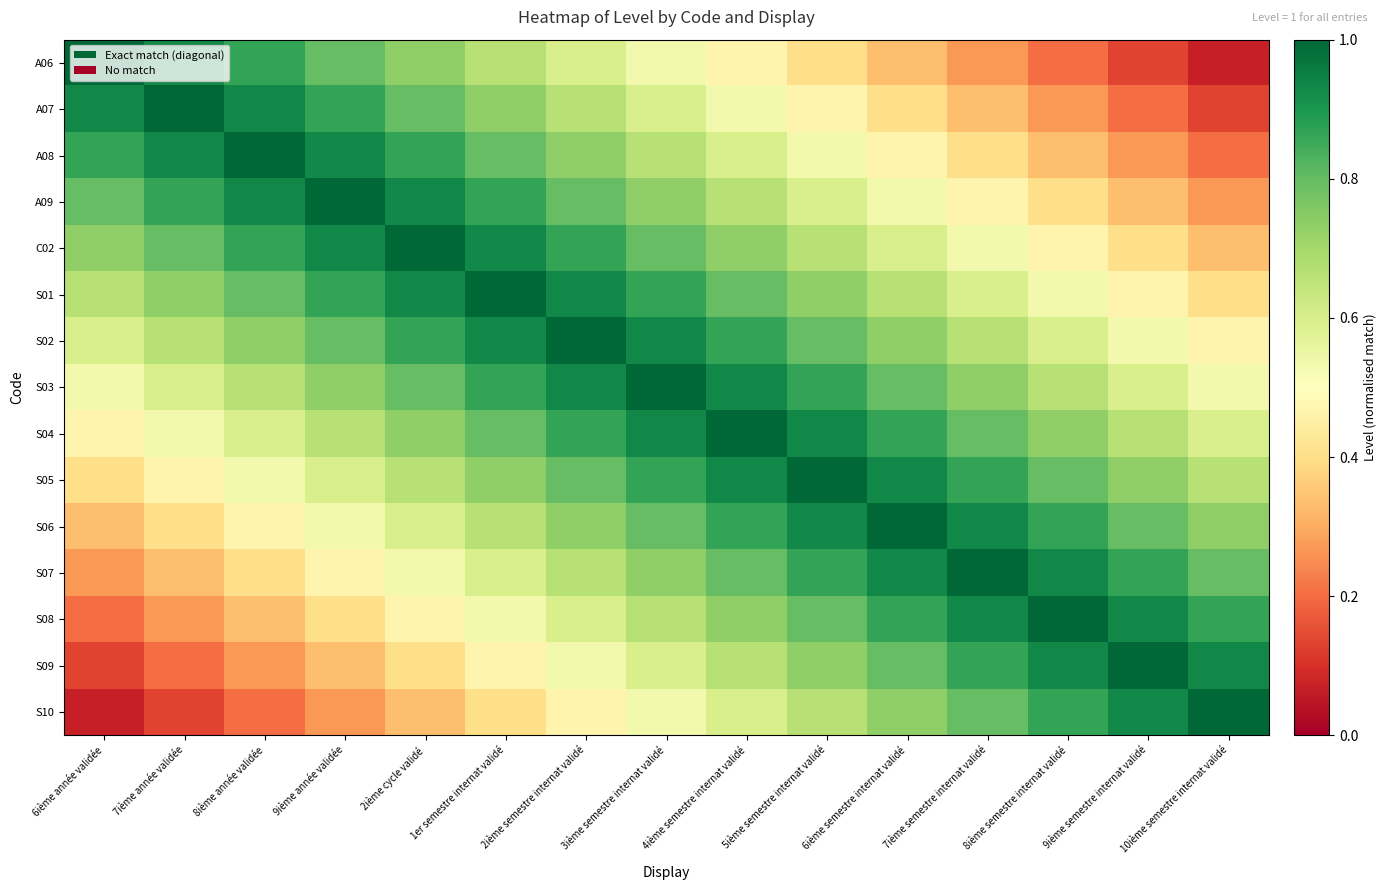

Which label corresponds to the largest value in the chart?

6ième année validée